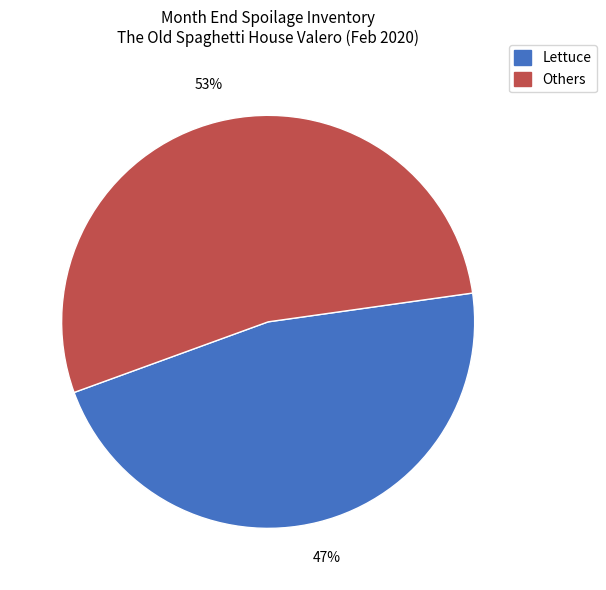

To the nearest percent, what is the average slice percentage?

50%